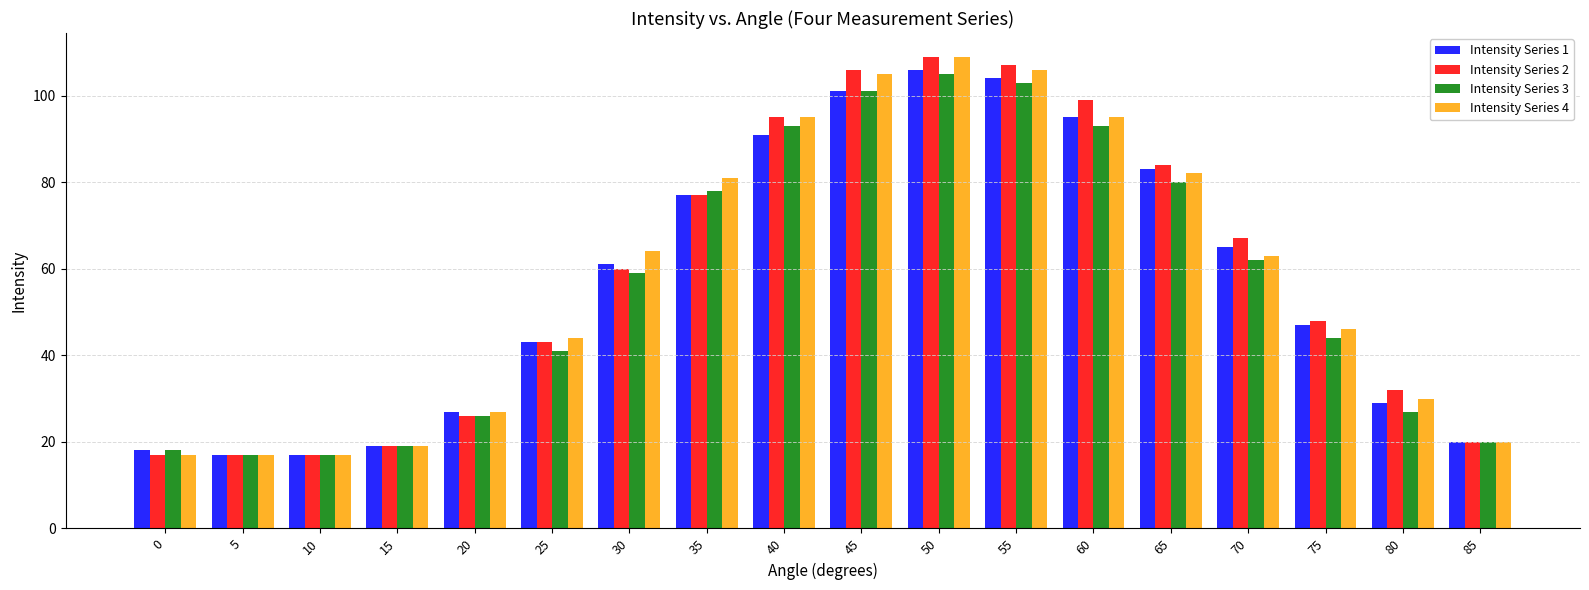

The Intensity Series 1 series shows 18 at 0. True or false?

True